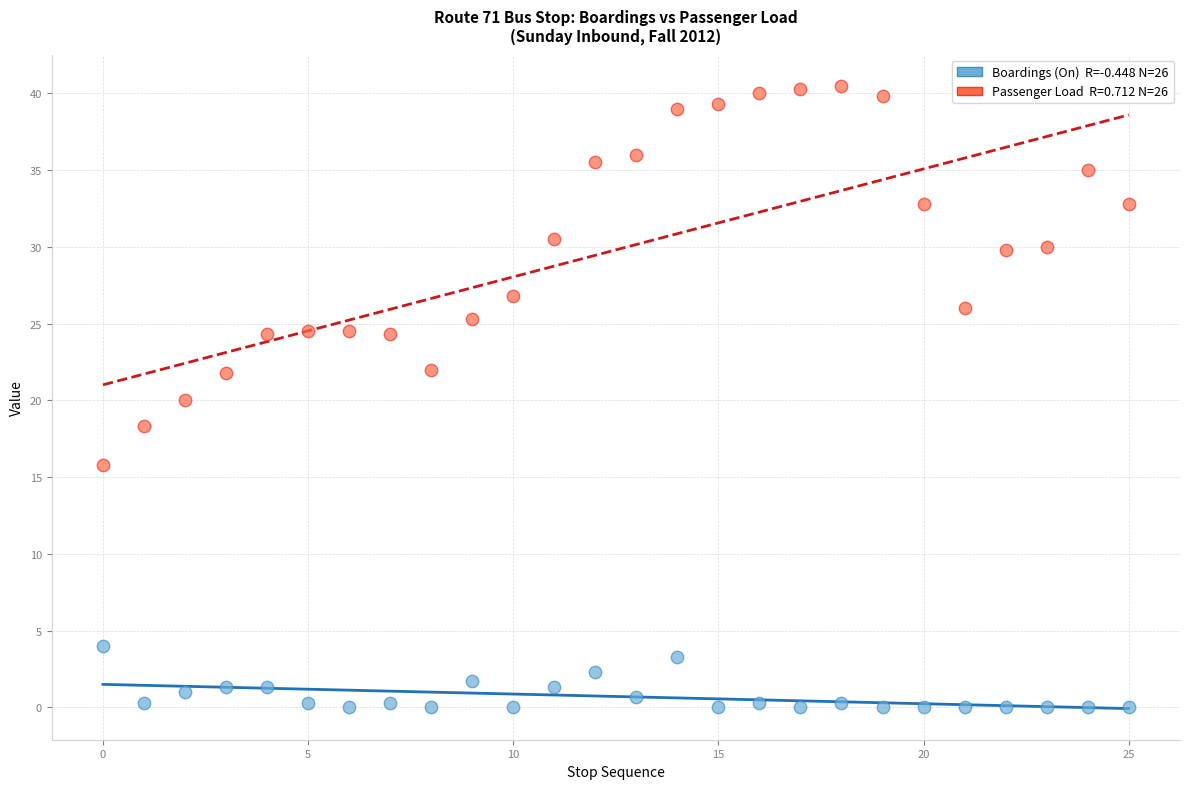

Across all data points, what is the range of Y values (max minus min)?

40.5